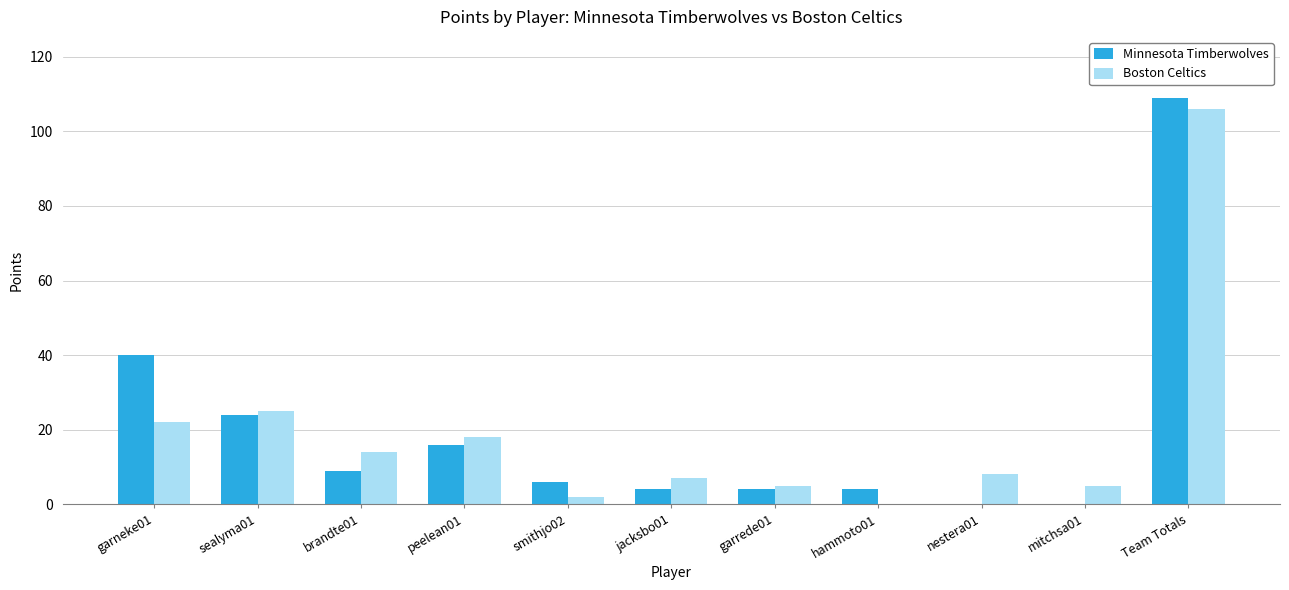

How many categories are shown in the chart?

11